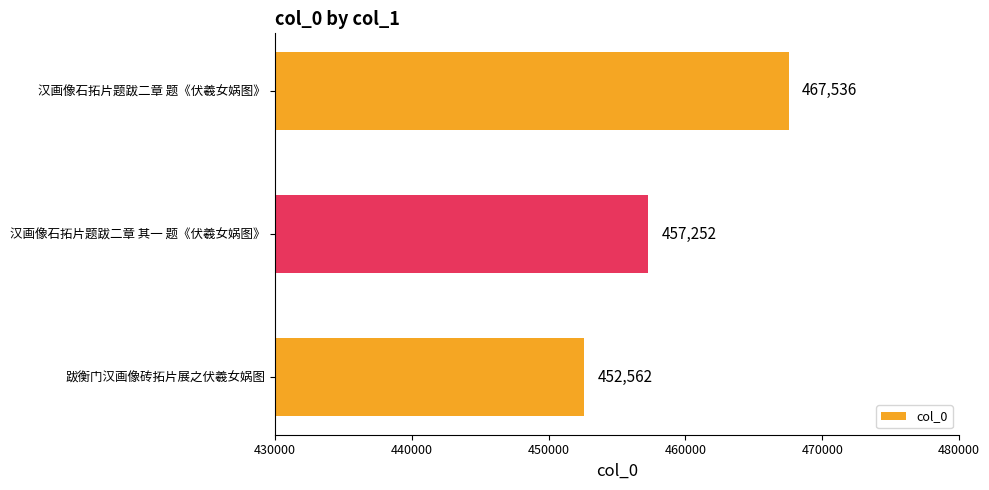

What is the change in value from 汉画像石拓片题跋二章 其一 题《伏羲女娲图》 to 汉画像石拓片题跋二章 题《伏羲女娲图》?

+10284